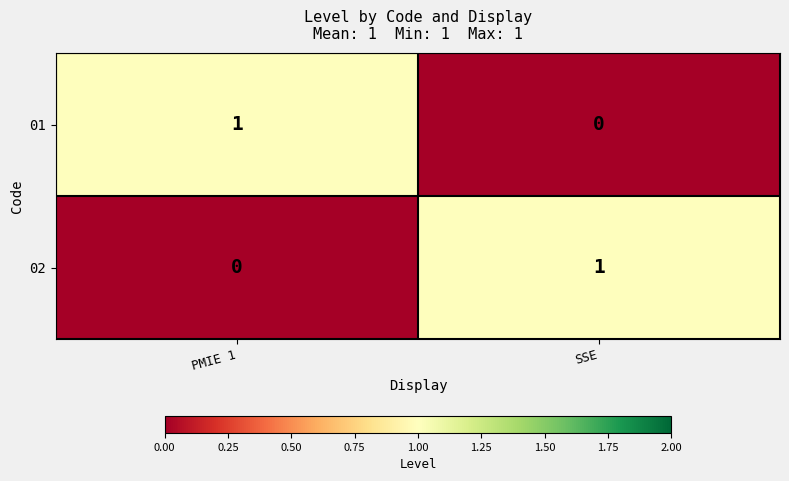

What is the greatest value displayed?

1